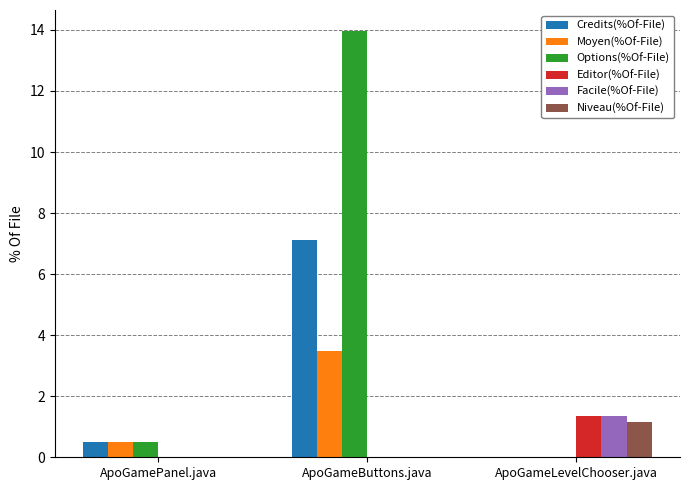

What is the sum of the Credits(%Of-File) values at ApoGameButtons.java and ApoGamePanel.java?

7.6